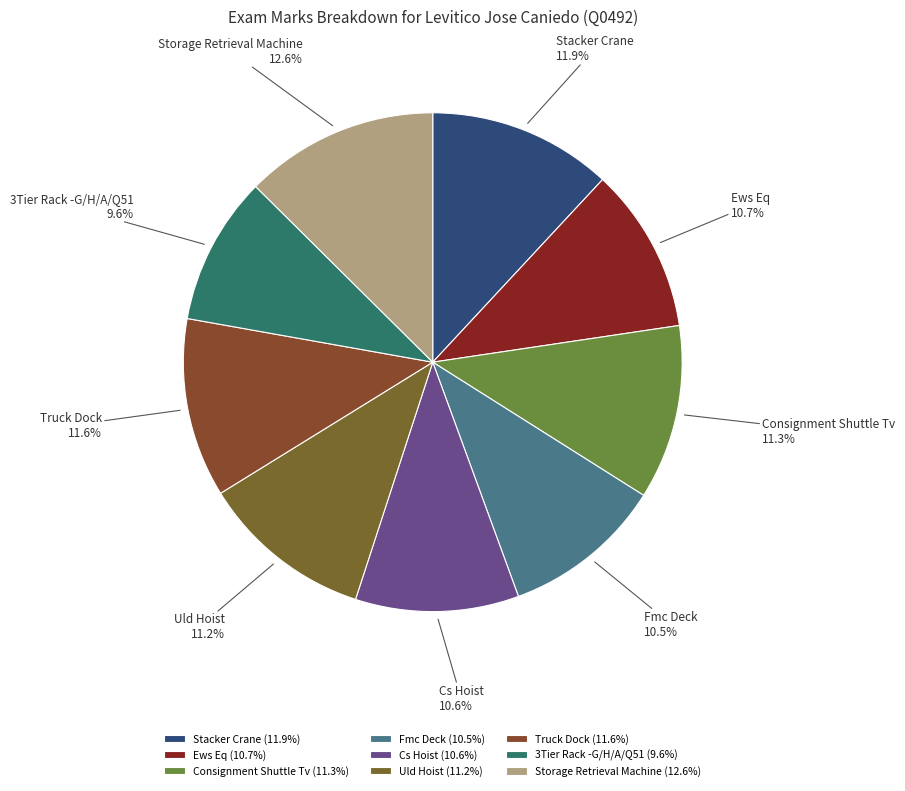

Is it true that Uld Hoist is 11% of the pie?

True